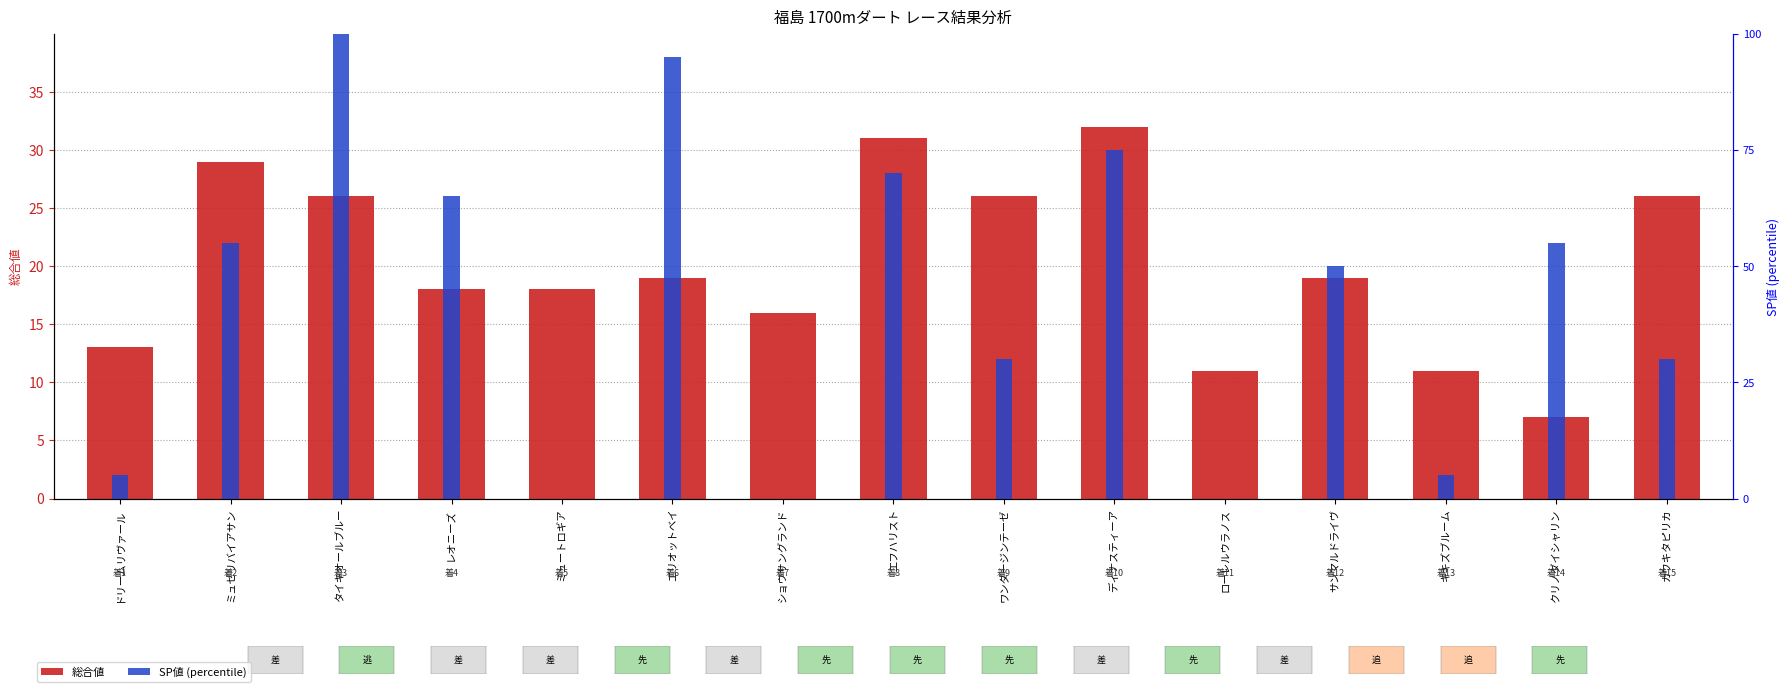

Reading right to left, transcribe all the data shown in this chart.

総合値: 26	7	11	19	11	32	26	31	16	19	18	18	26	29	13
SP値 (percentile): 30	55	5	50	0	75	30	70	0	95	0	65	100	55	5